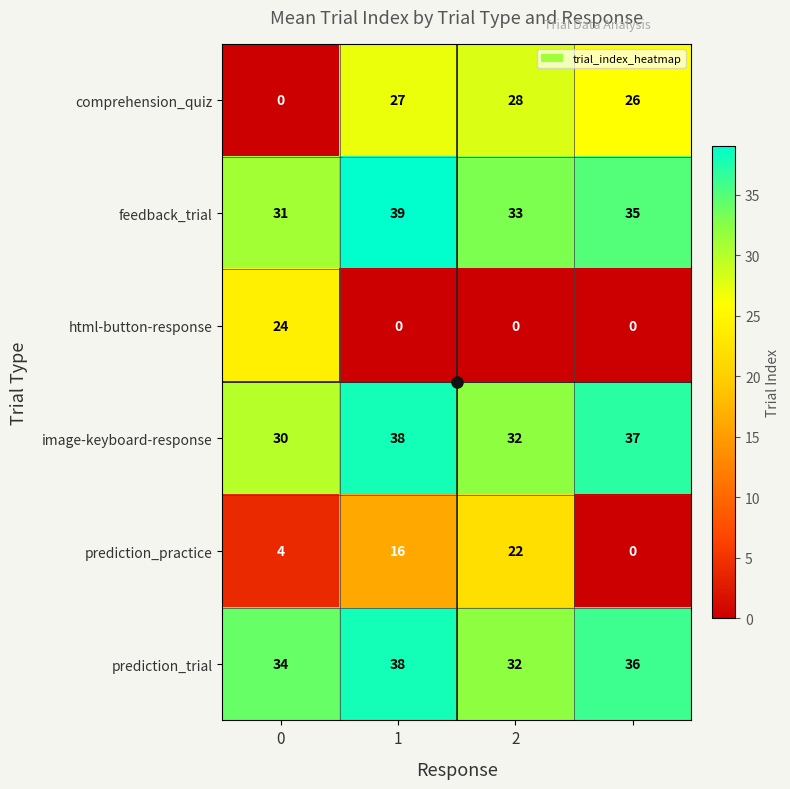

Which series has the widest spread of values?

comprehension_quiz